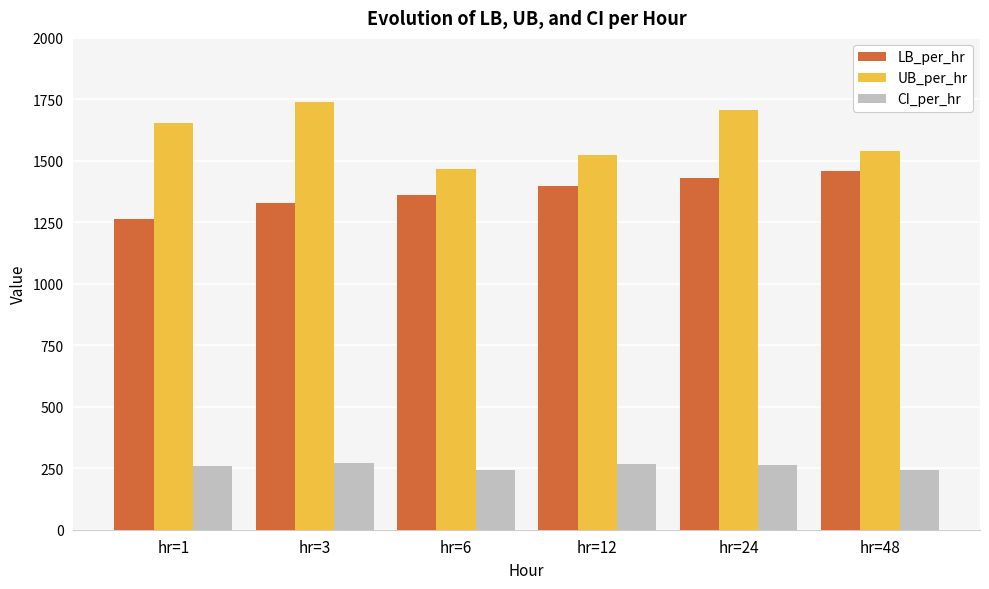

Which category has the lowest value in the LB_per_hr series?

hr=1